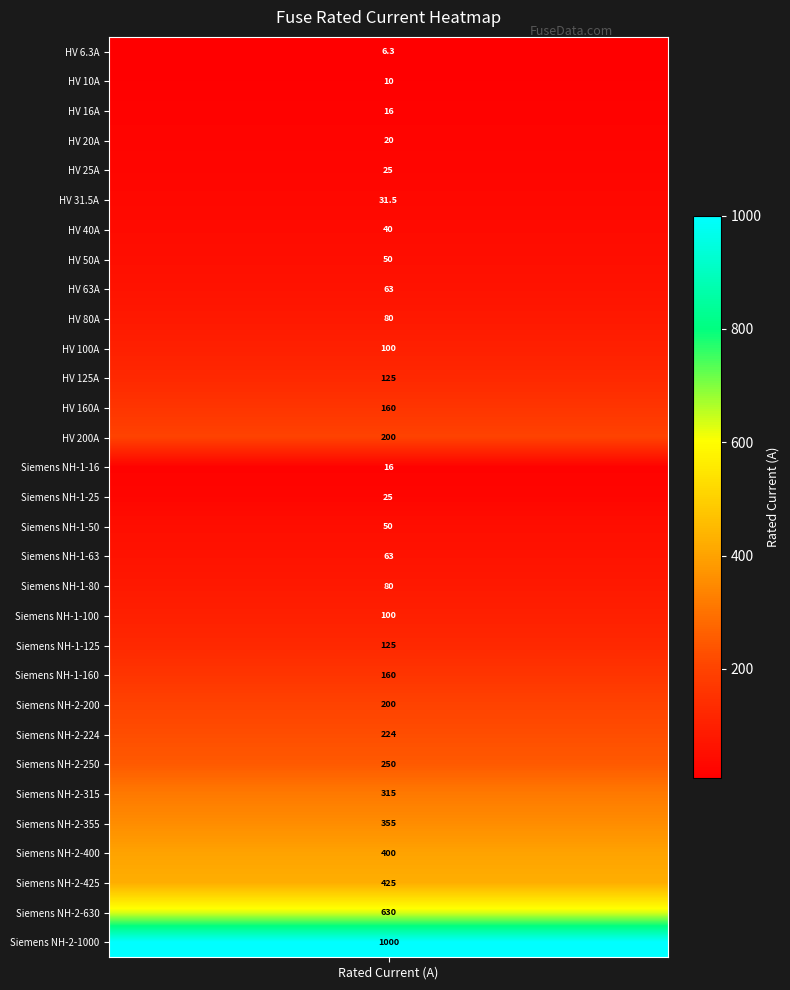

True or false: the data shows 125.0 at 11.

True